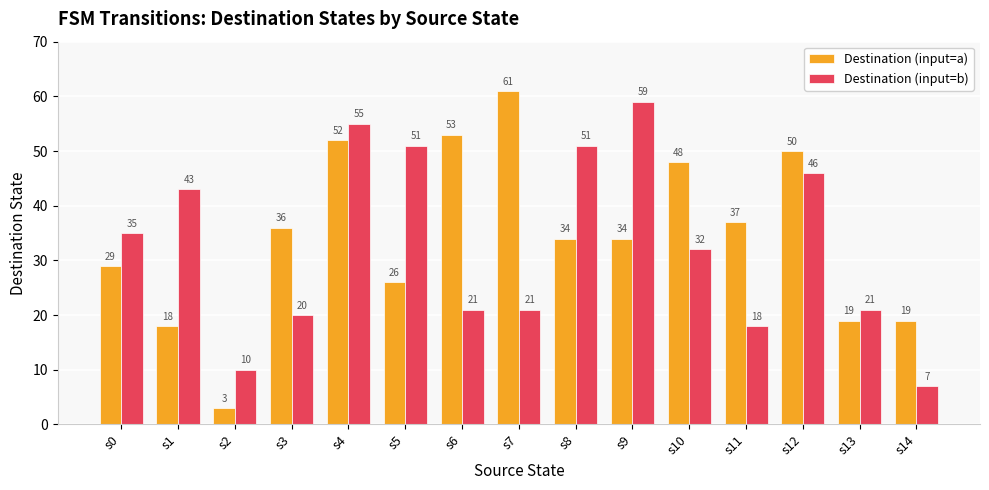

At which category does the chart reach its peak across all series?

s7